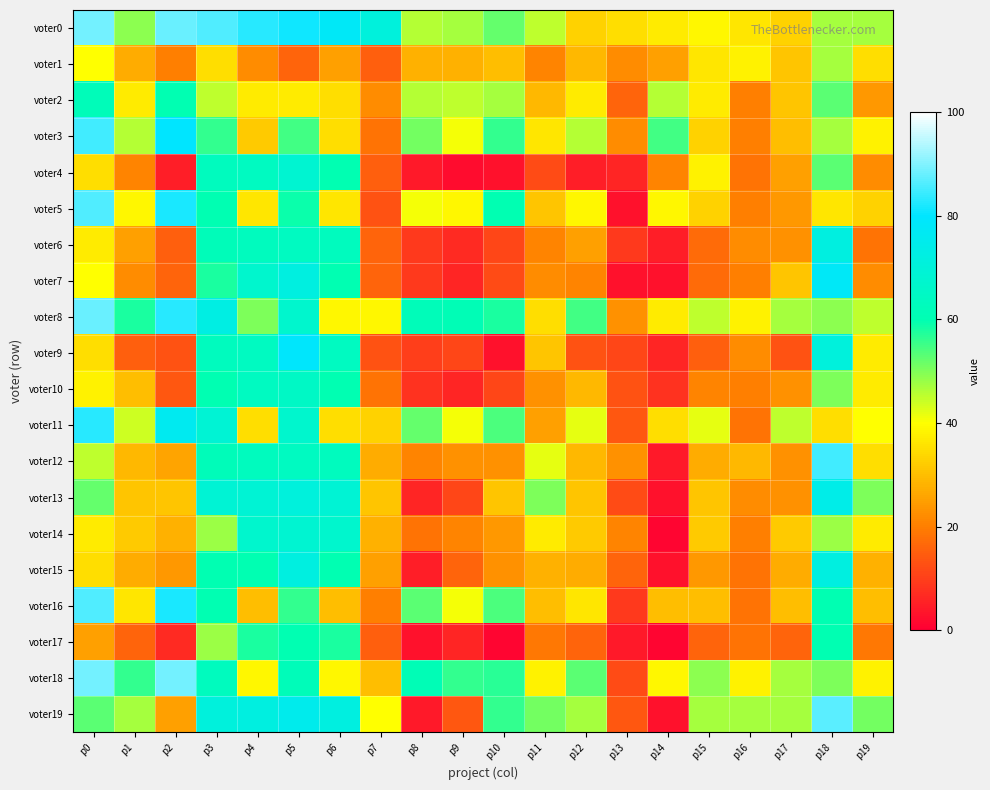

What is the difference between the highest and lowest values at p1?

43